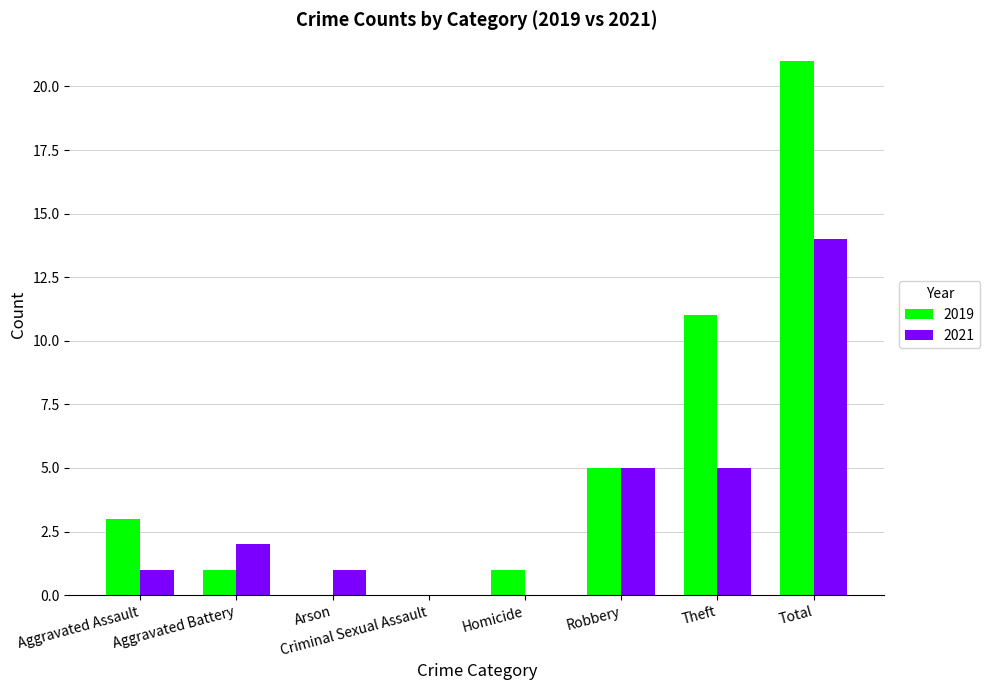

Are the bars grouped side by side (vs. stacked)?

Yes